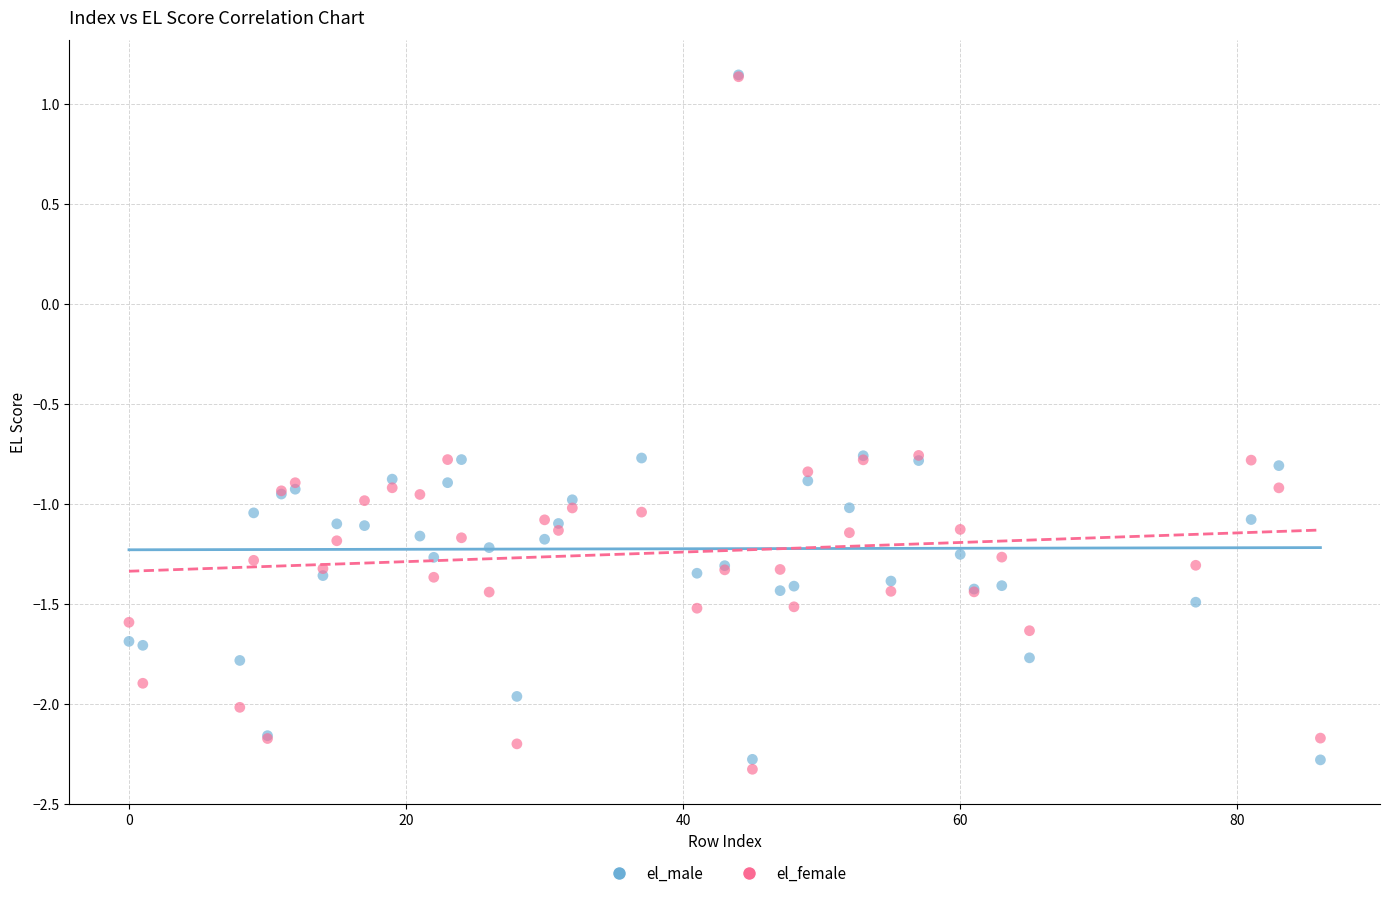

What are all the series names shown in the legend?

el_male, el_female